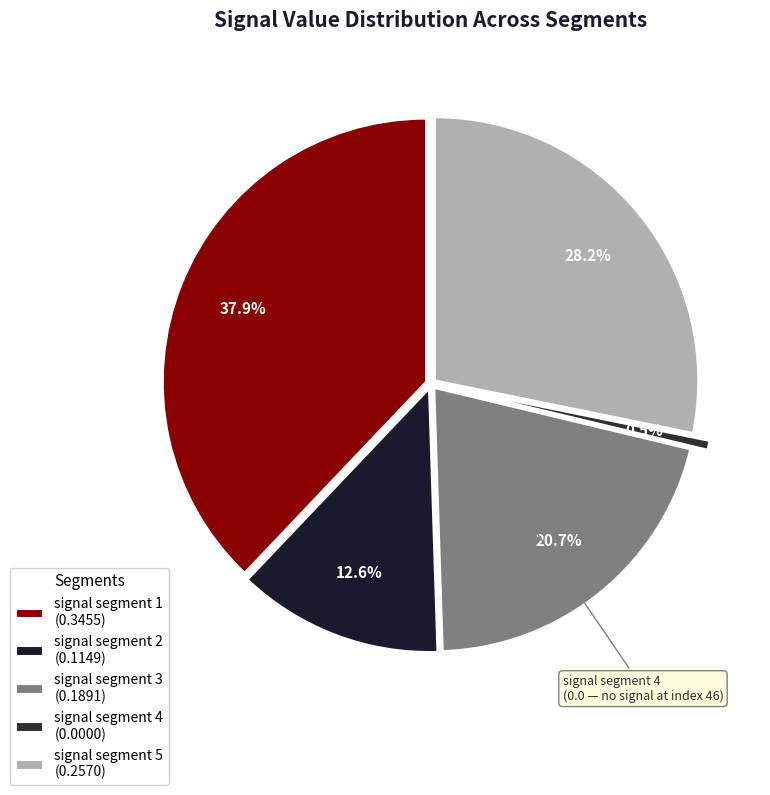

Count the number of slices in the pie.

5